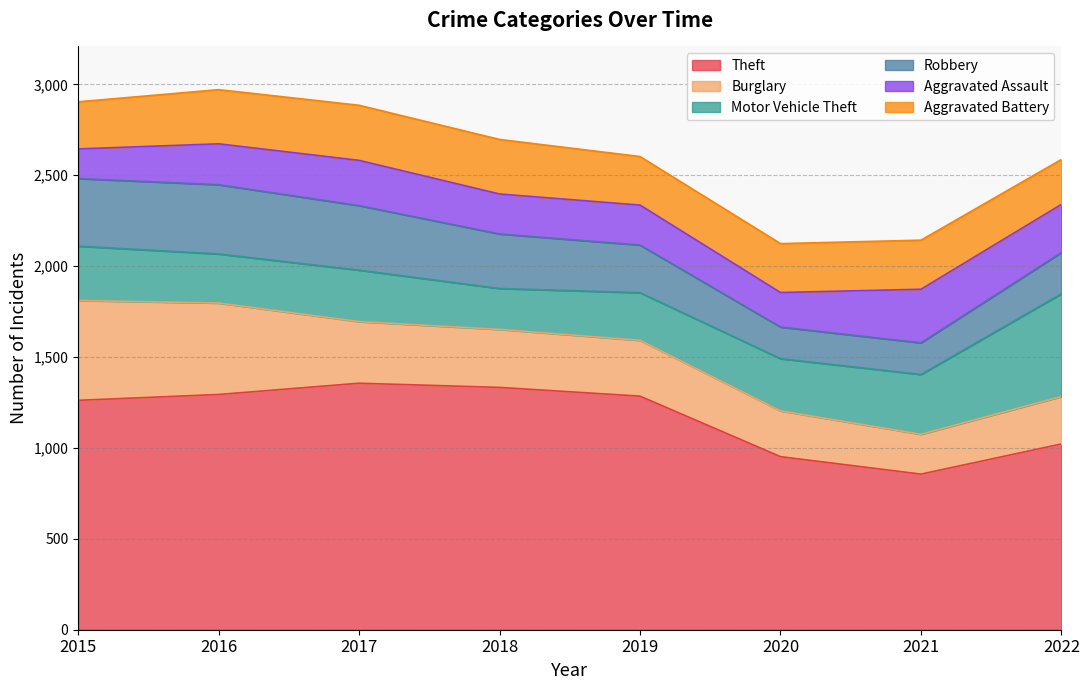

At which label is Theft closest to 1106?

2022